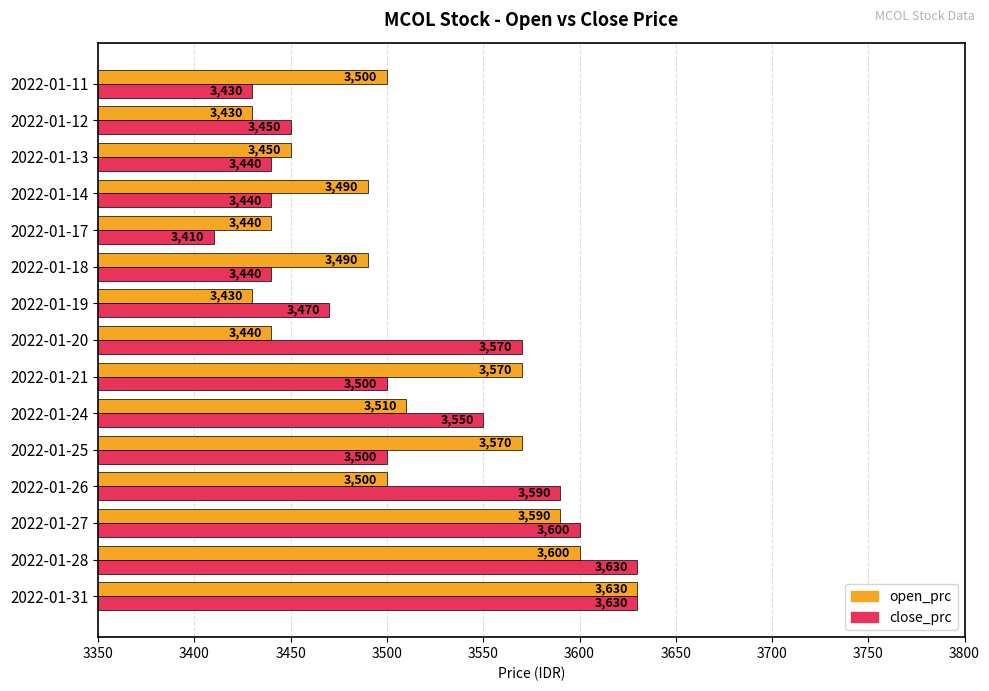

What is the total value across all series at 2022-01-28?

7230